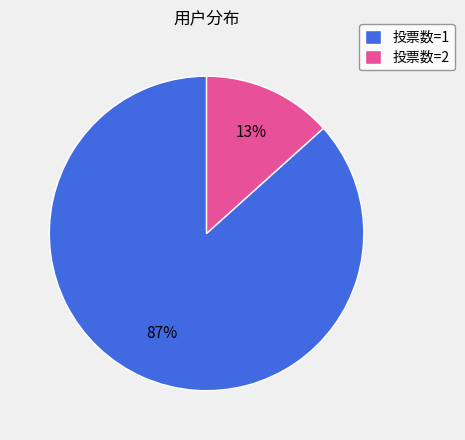

Count the number of slices in the pie.

2